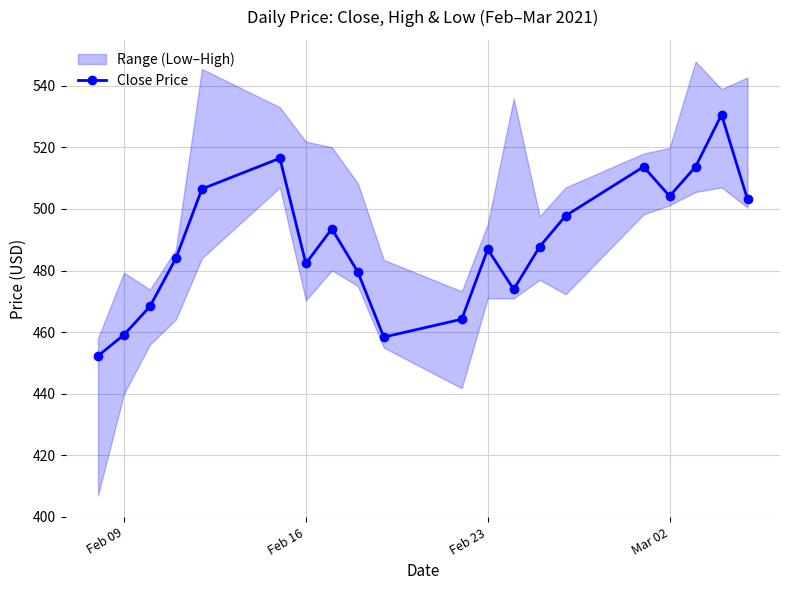

Does the chart have visible grid lines?

Yes